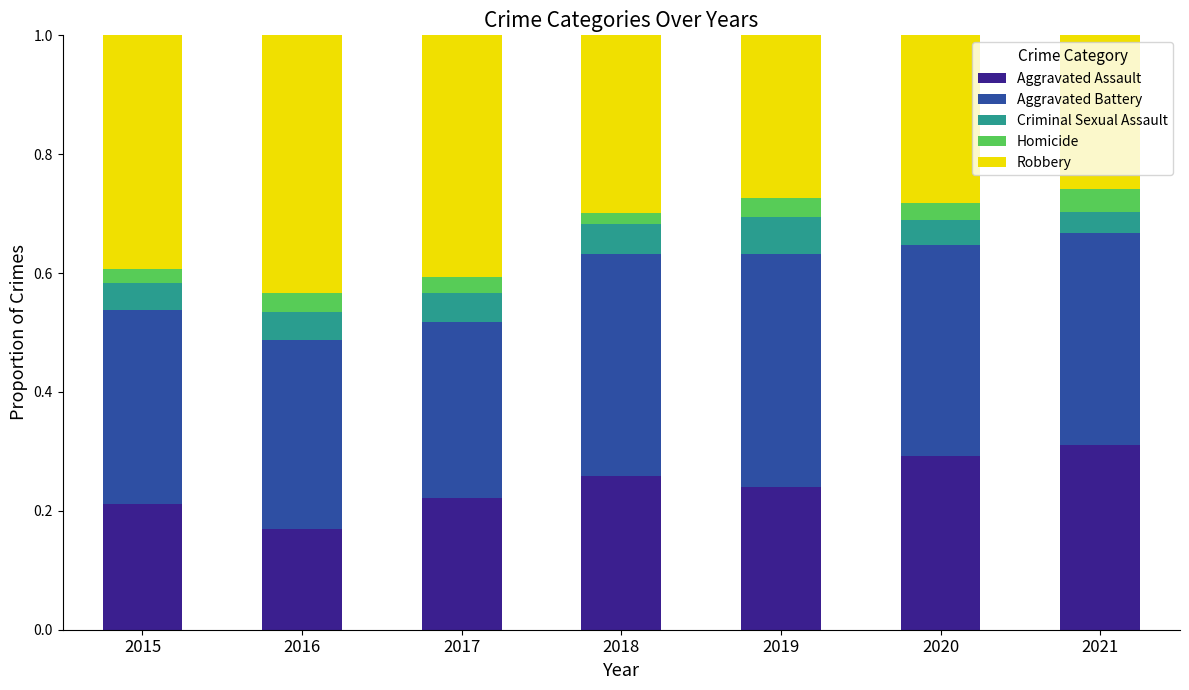

At which label does Aggravated Assault reach its minimum?

2016